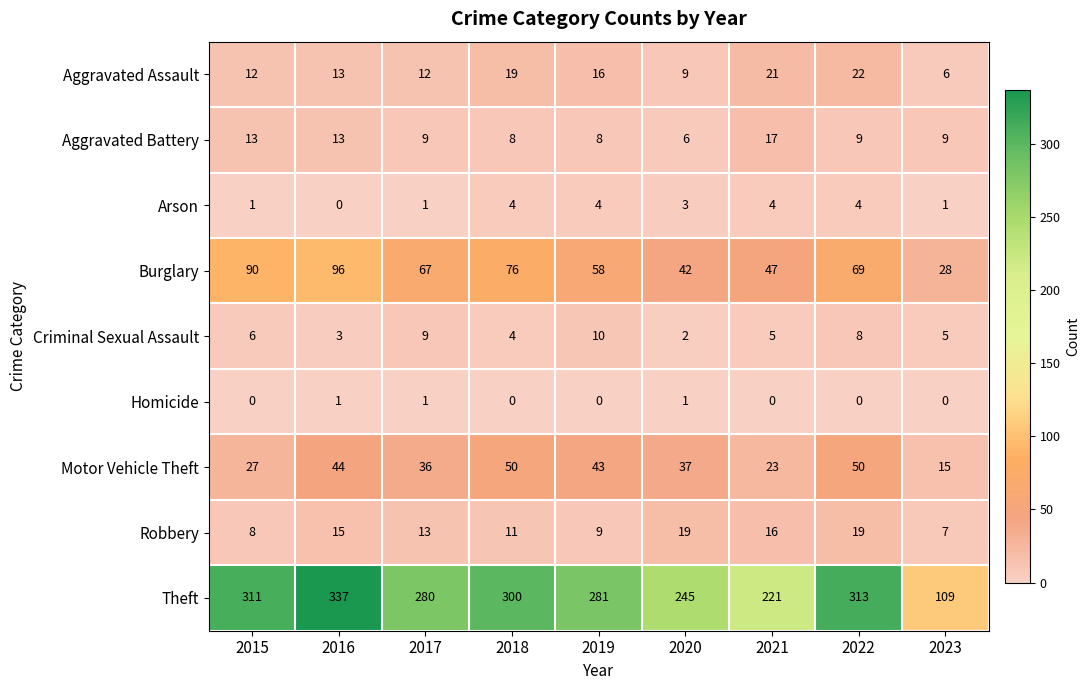

Is it true that Robbery equals 27 at 2020?

False